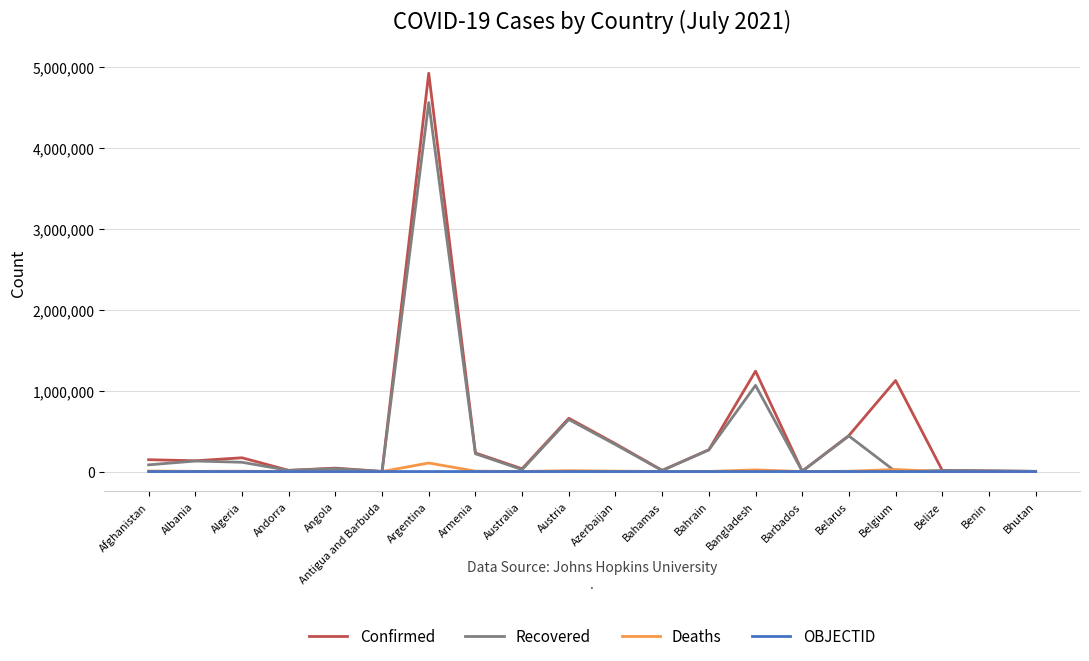

Which series has the widest spread of values?

Confirmed